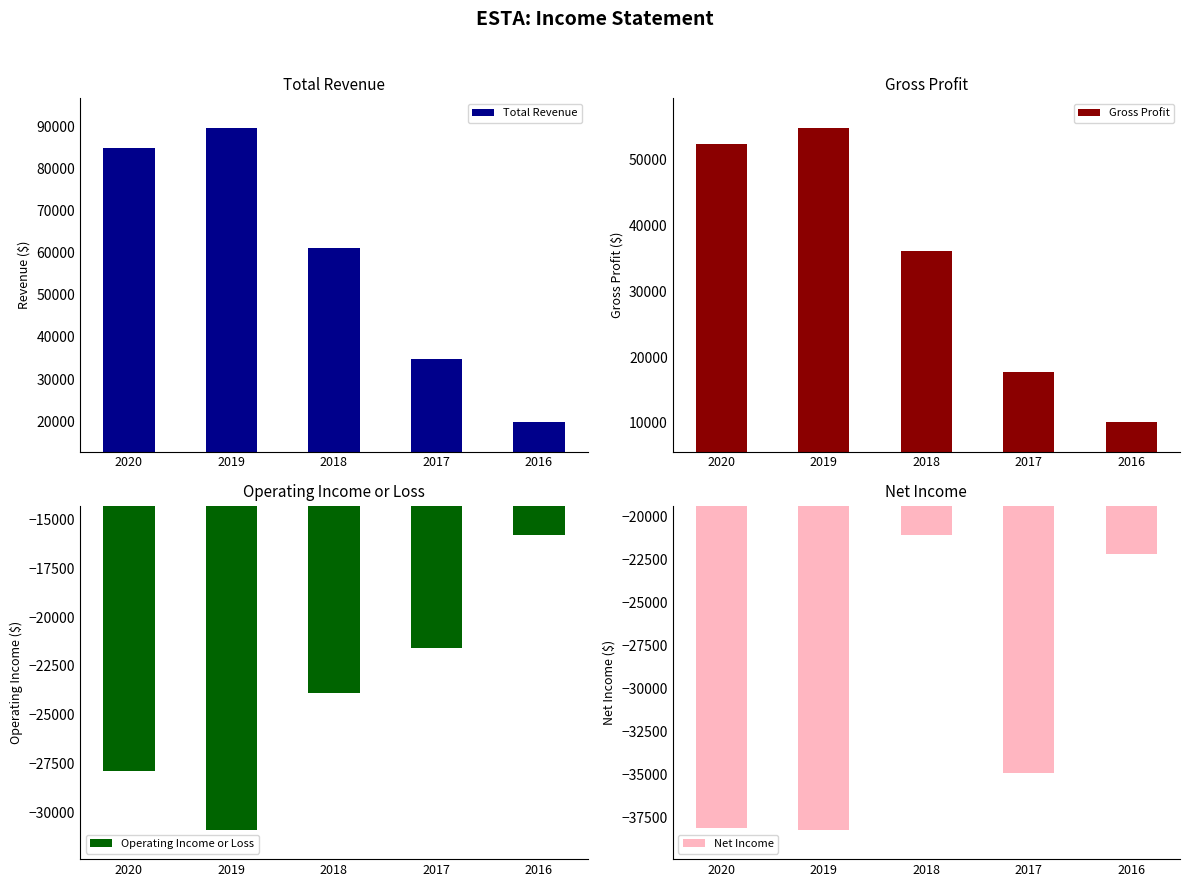

List the labels in order of Total Revenue value, smallest first.

2016, 2017, 2018, 2020, 2019